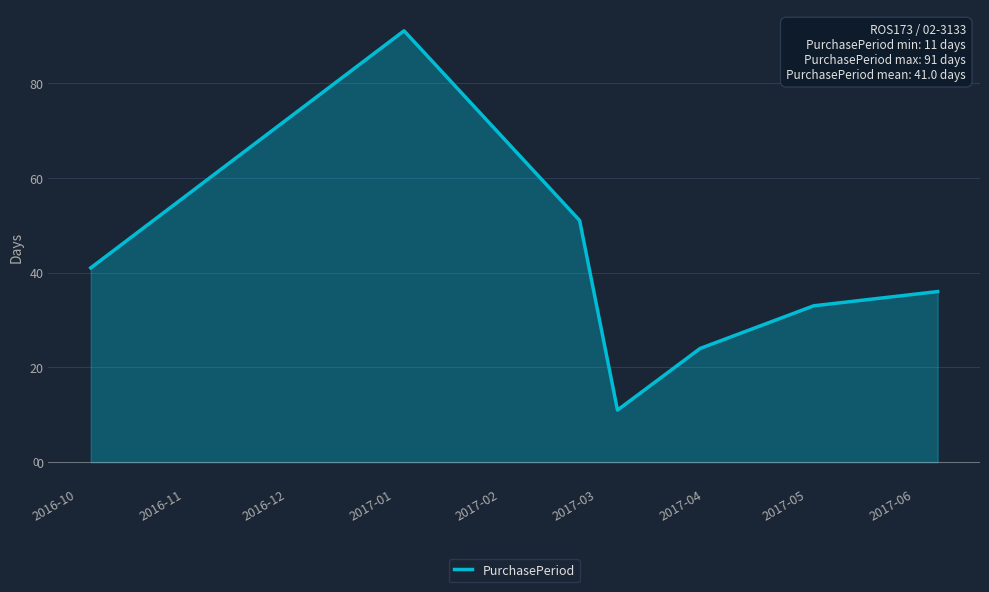

What is the average value?

41